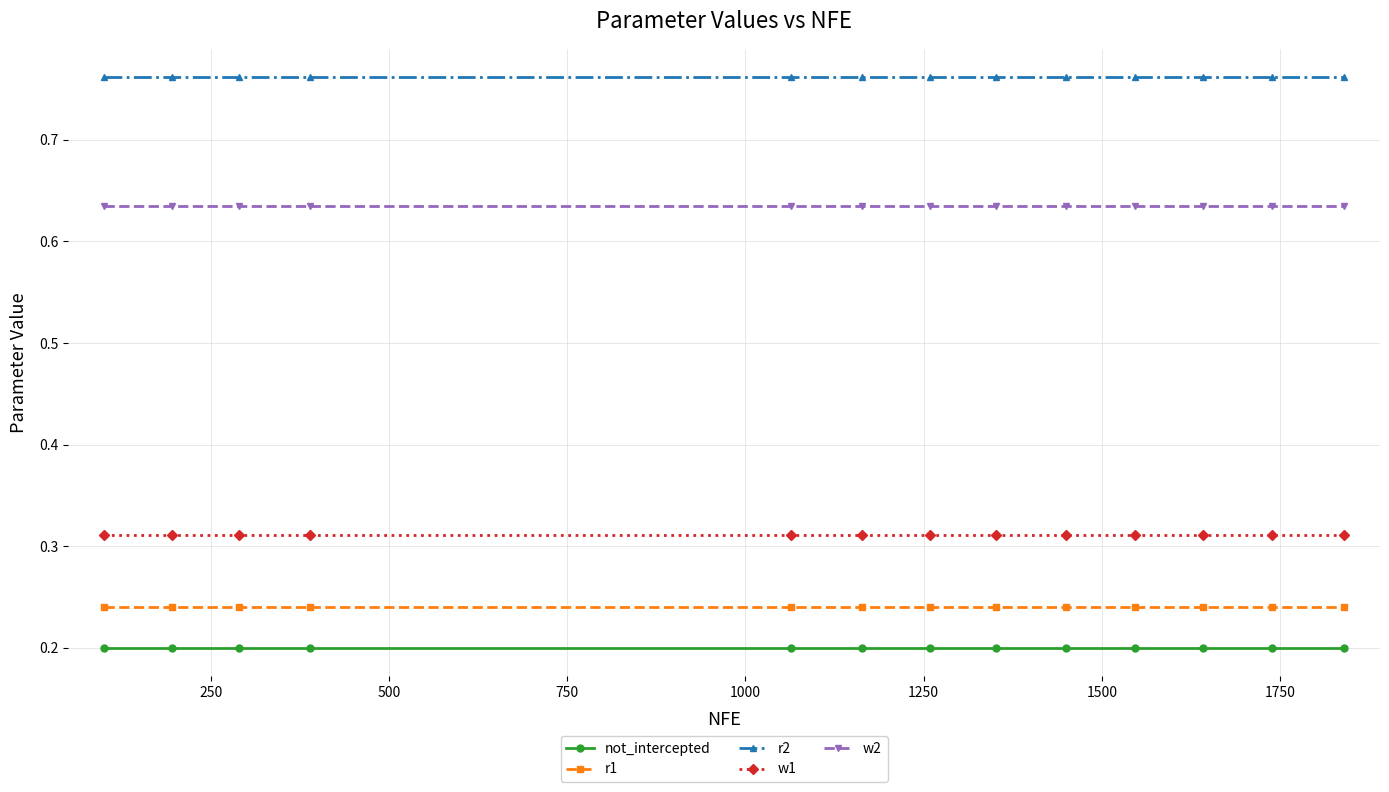

How many lines are shown in the chart?

5